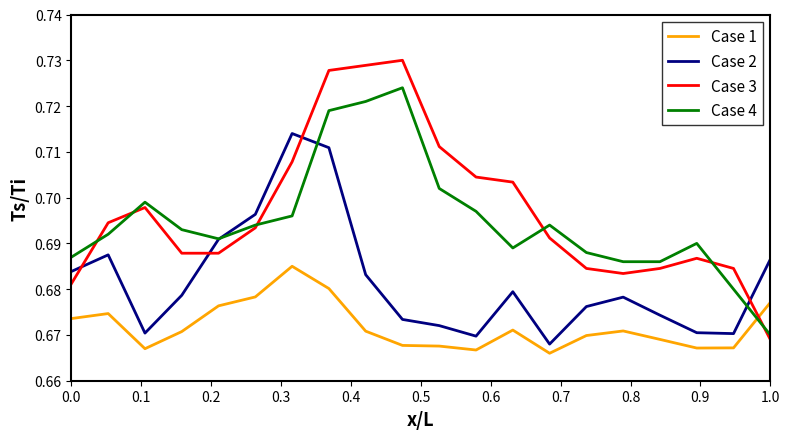

Which series has the widest spread of values?

Case 3